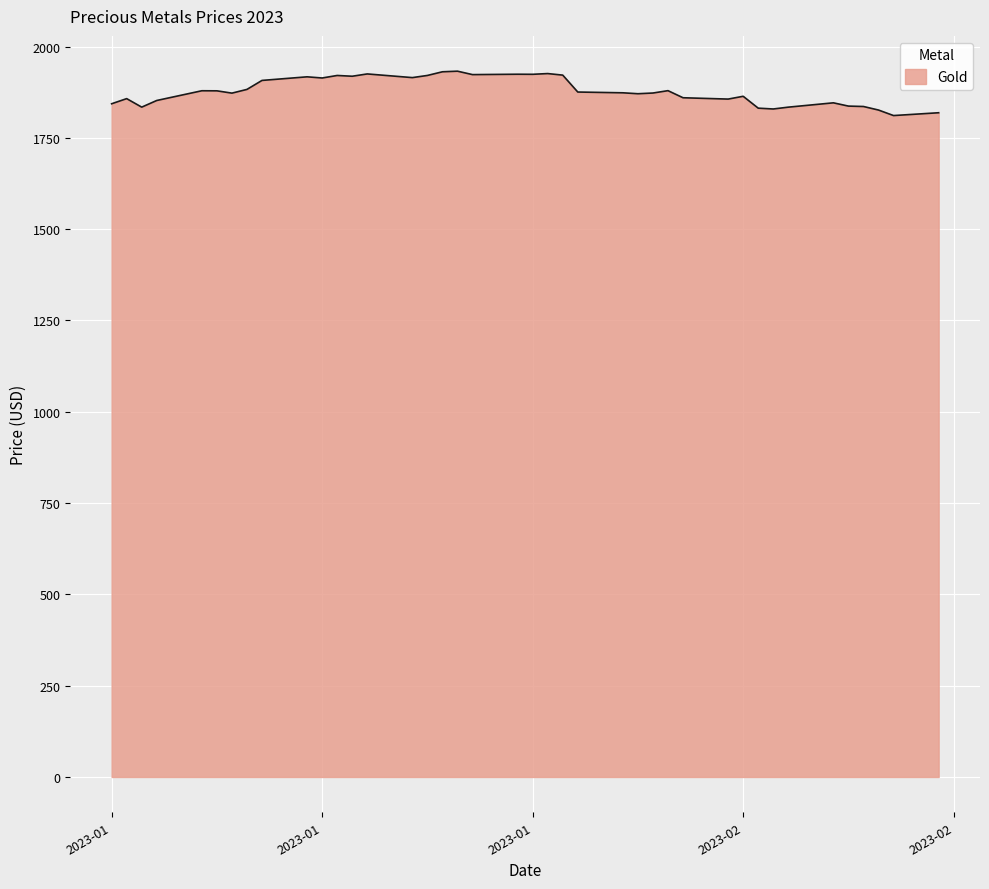

What is the average value?

1878.4